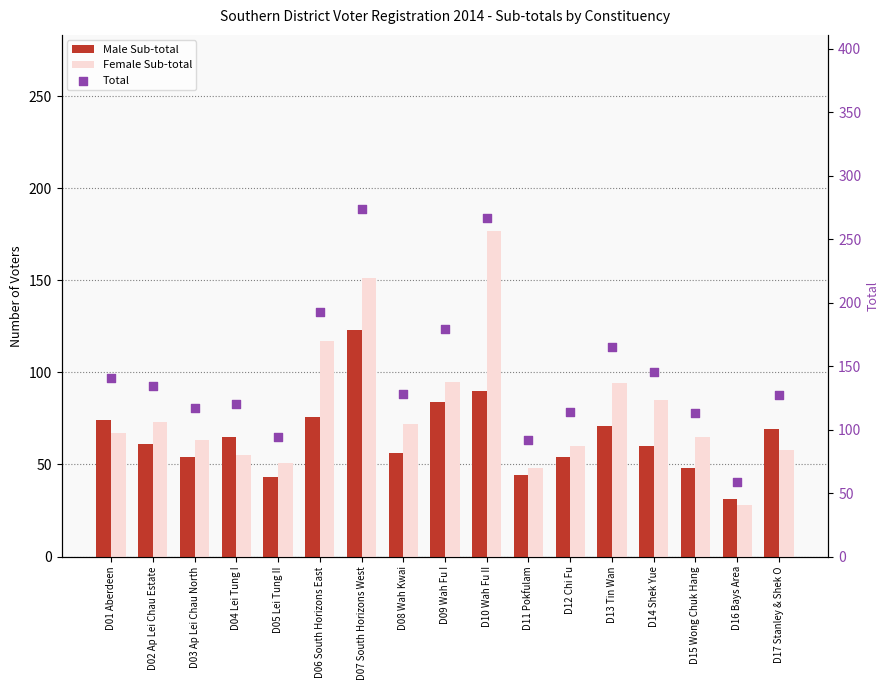

Is the value of Female Sub-total at D15 Wong Chuk Hang greater than the value of Total at D06 South Horizons East?

No